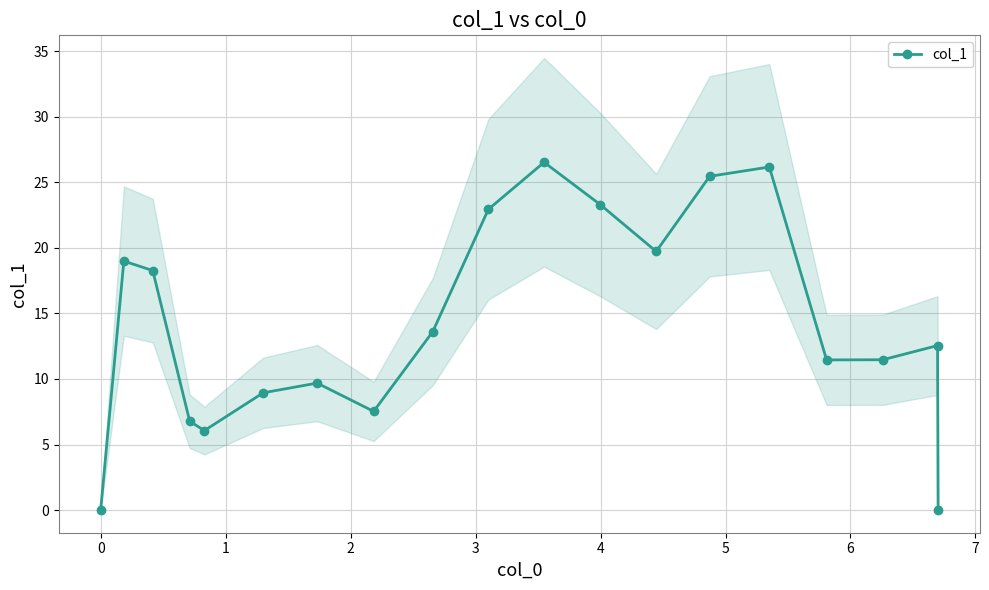

True or false: there are more than 0 points higher than both neighbors.

True